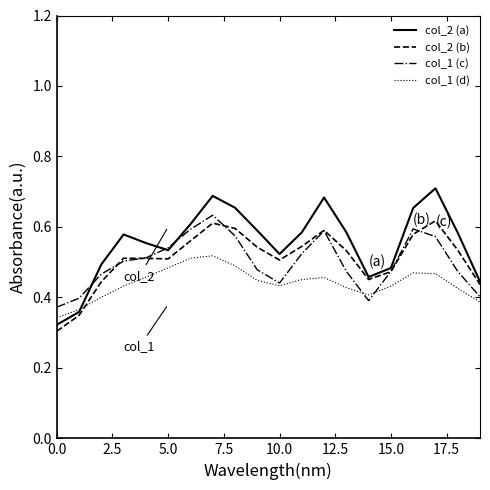

Which series has the largest range (max minus min)?

col_2 (a)